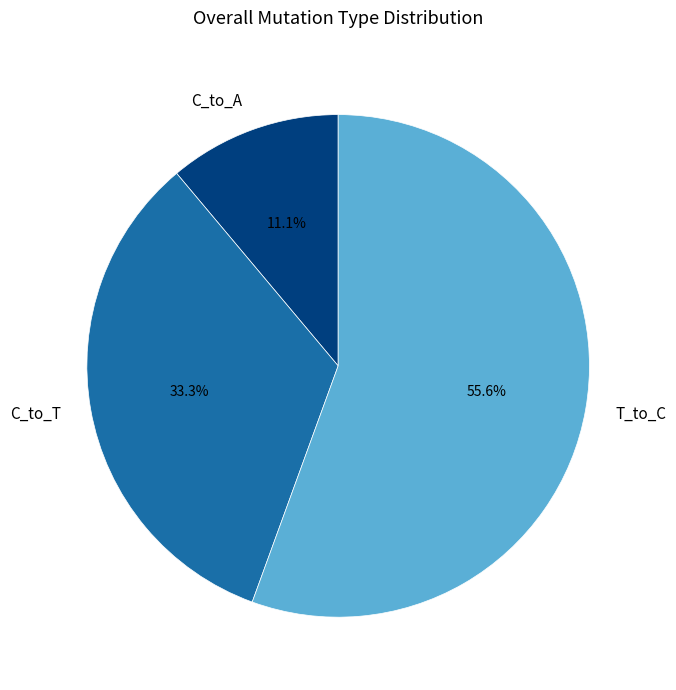

Which has a higher value, T_to_C or C_to_A?

T_to_C